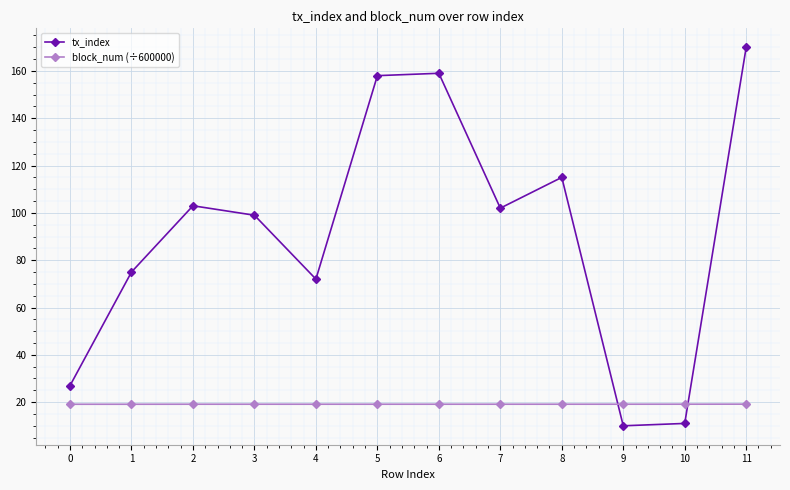

At how many categories does at least one series exceed 156?

3